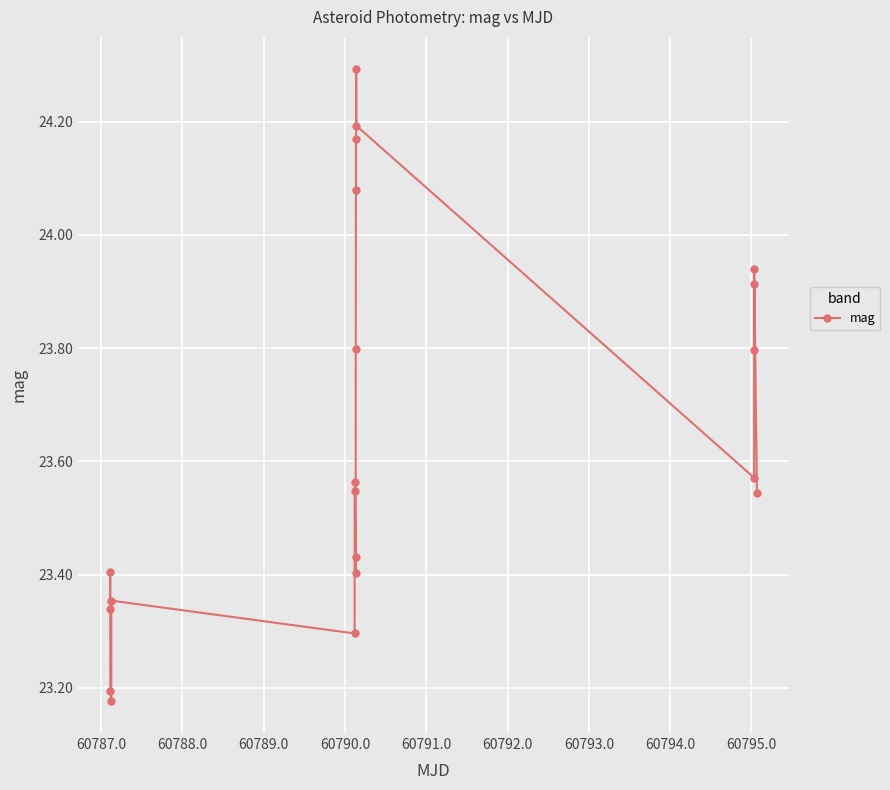

What is the value of the 14th point from the left?

24.3